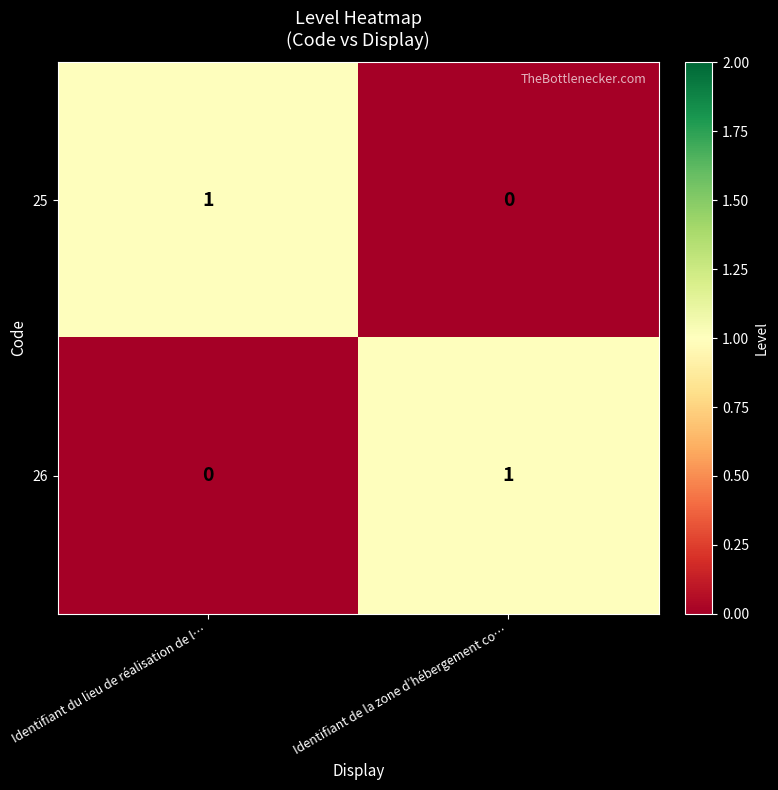

Is the value of 26 at Identifiant de la zone d’hébergement co… greater than the value of 25 at Identifiant de la zone d’hébergement co…?

Yes